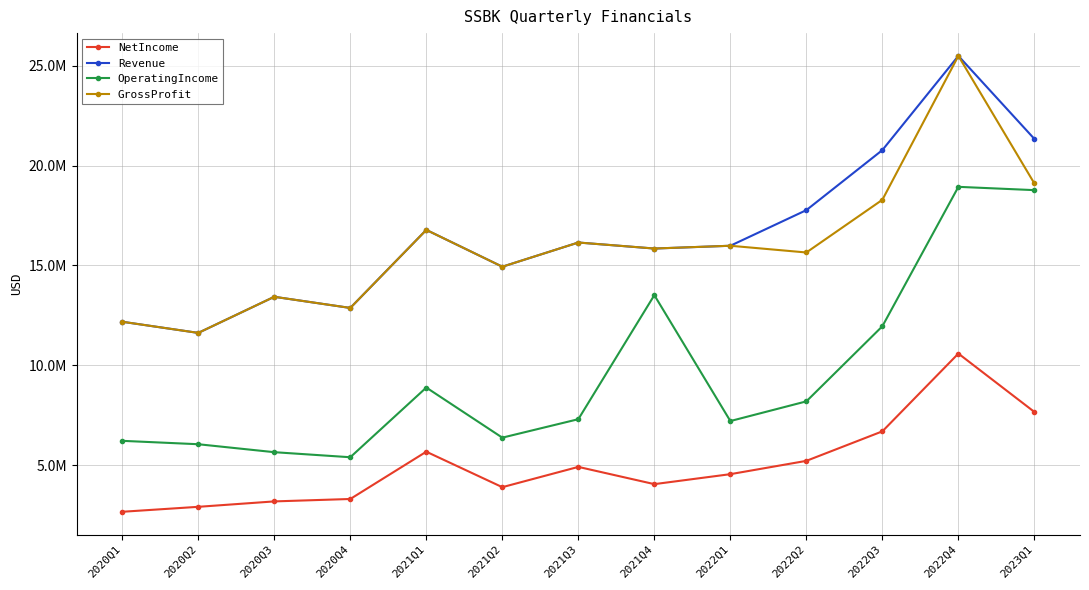

At which label does Revenue first exceed 15987000?

2021Q1